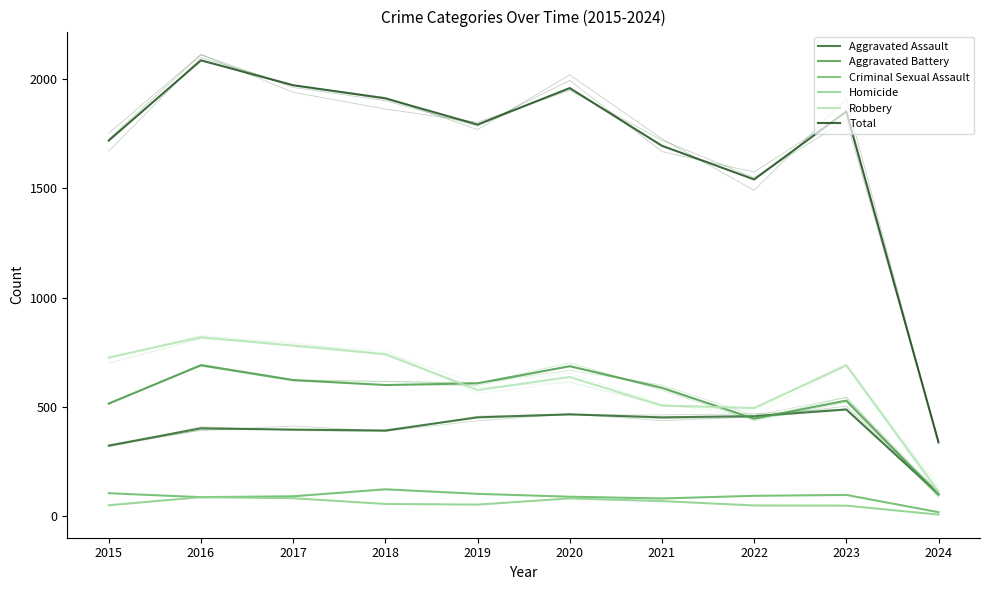

Which series has the largest range (max minus min)?

Total